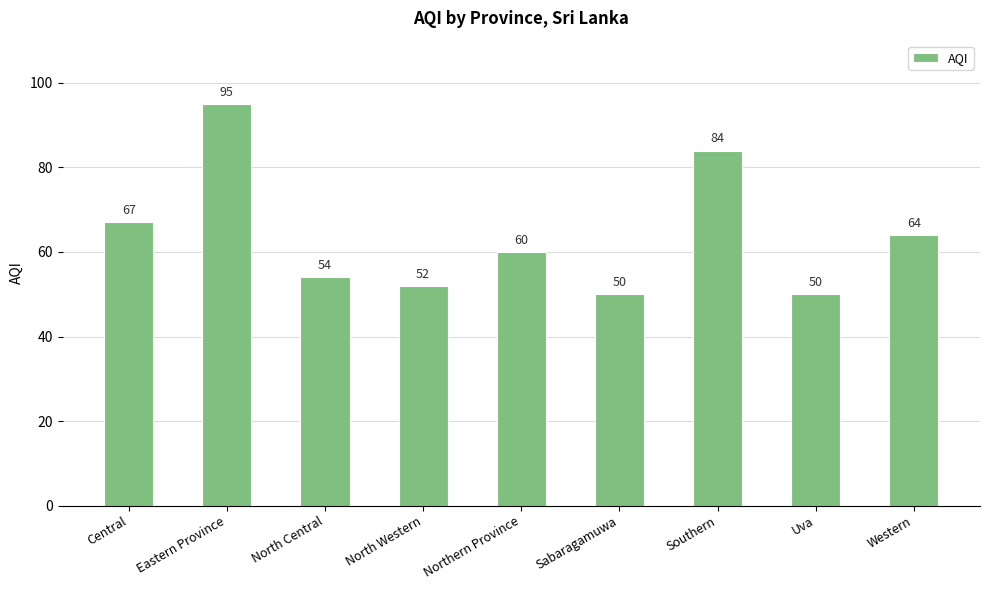

What is the smallest value displayed?

50